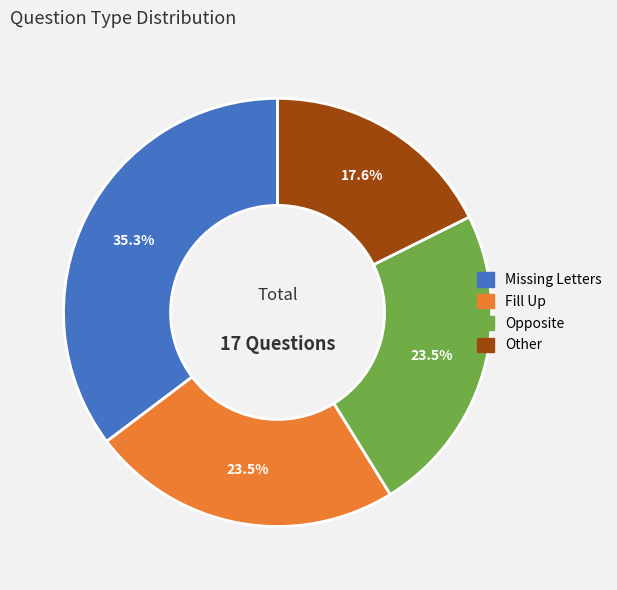

What is the largest slice in the pie chart?

Missing Letters